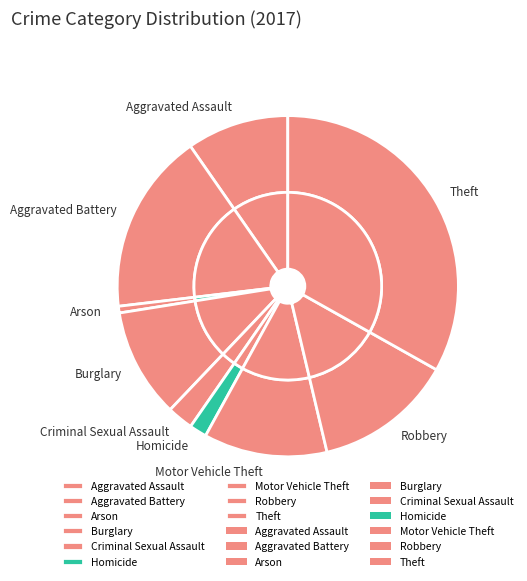

What is the change in value from Arson to Criminal Sexual Assault?

+29